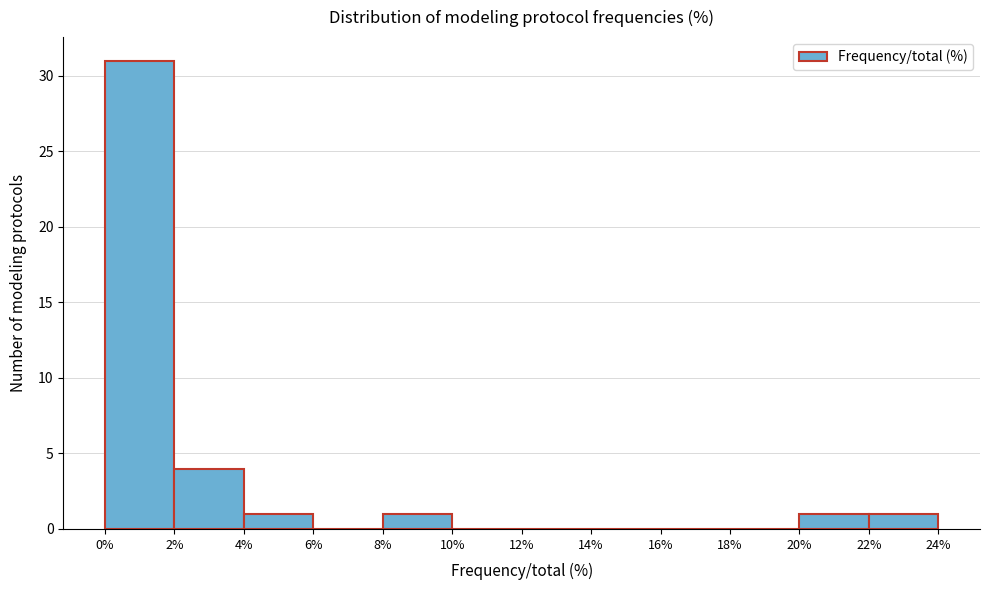

Reading left to right, transcribe this chart: for each bar, give the range it covers on the x-axis and its height. The values are not printed on the chart, so give them approximately, as read against the axis.

0% to 2%: 31
2% to 4%: 4
4% to 6%: 1
6% to 8%: 0
8% to 10%: 1
10% to 12%: 0
12% to 14%: 0
14% to 16%: 0
16% to 18%: 0
18% to 20%: 0
20% to 22%: 1
22% to 24%: 1